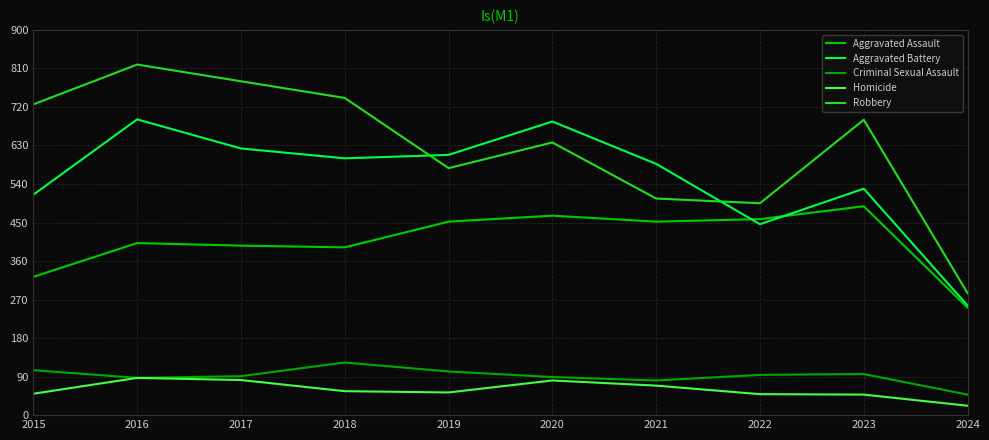

Does the chart display data point markers on the line(s)?

No